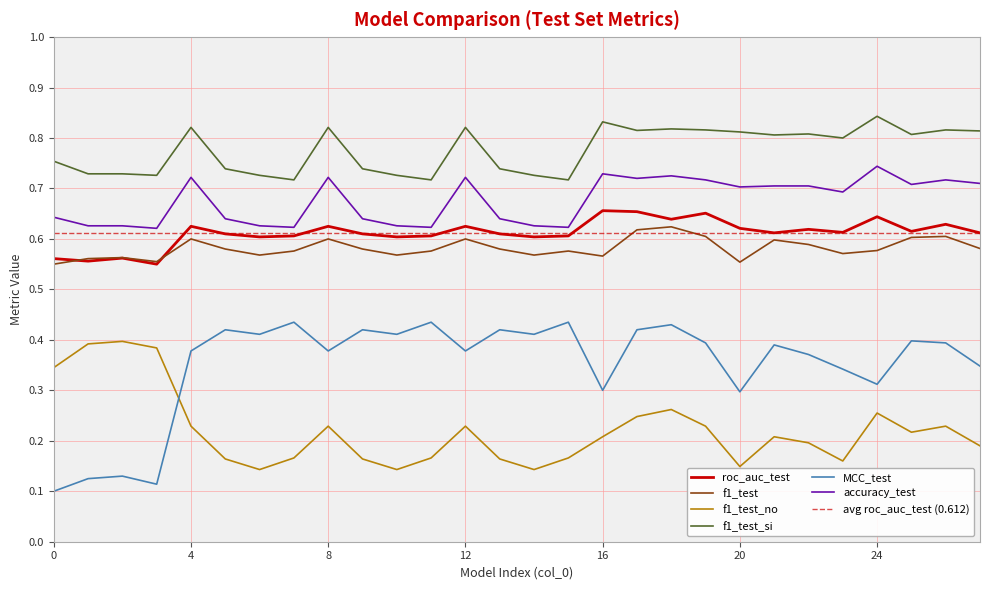

What is the sum of the f1_test_si values at 25 and 21?

1.6